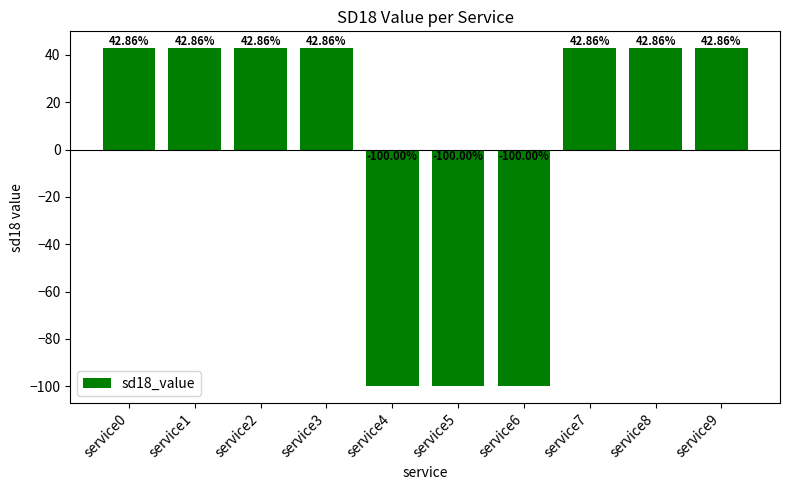

What is the sum of the values at service1 and service7?

85.7